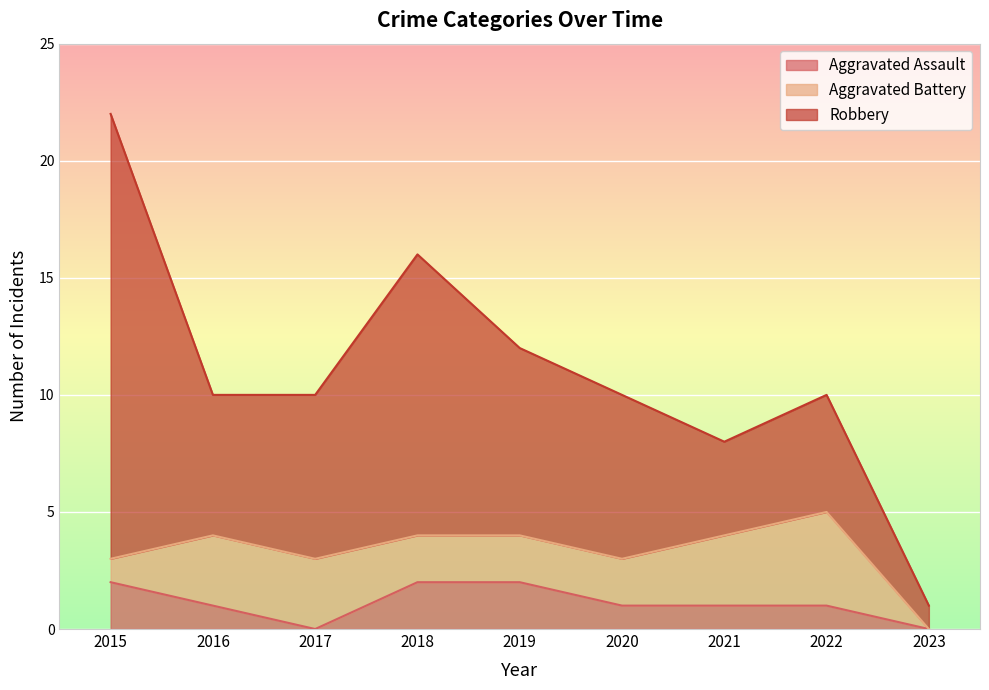

Reading left to right, what are all the values shown in this chart?

Aggravated Assault: 2015=2	2016=1	2017=0	2018=2	2019=2	2020=1	2021=1	2022=1	2023=0
Aggravated Battery: 2015=1	2016=3	2017=3	2018=2	2019=2	2020=2	2021=3	2022=4	2023=0
Robbery: 2015=19	2016=6	2017=7	2018=12	2019=8	2020=7	2021=4	2022=5	2023=1